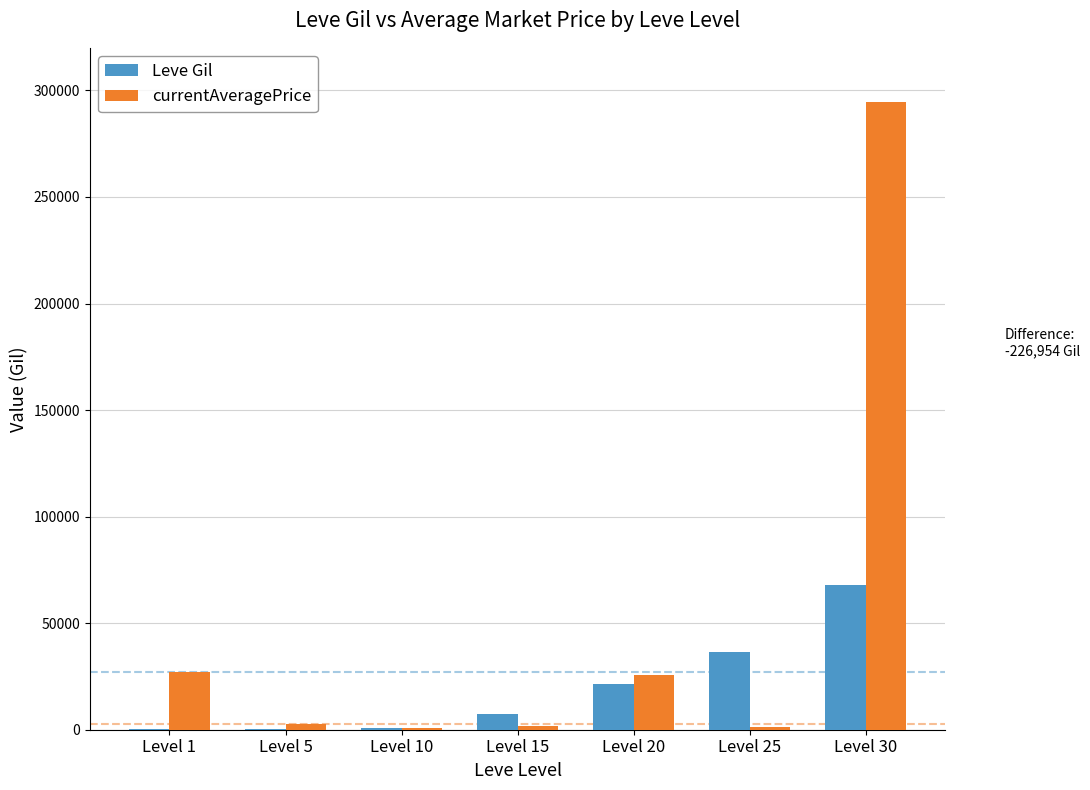

What is the sum of all Leve Gil values?

134260.0